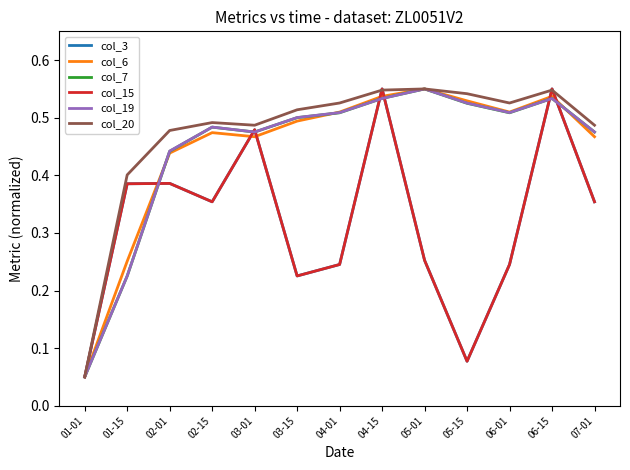

In col_20, how many points are higher than both neighbors (excluding endpoints)?

3